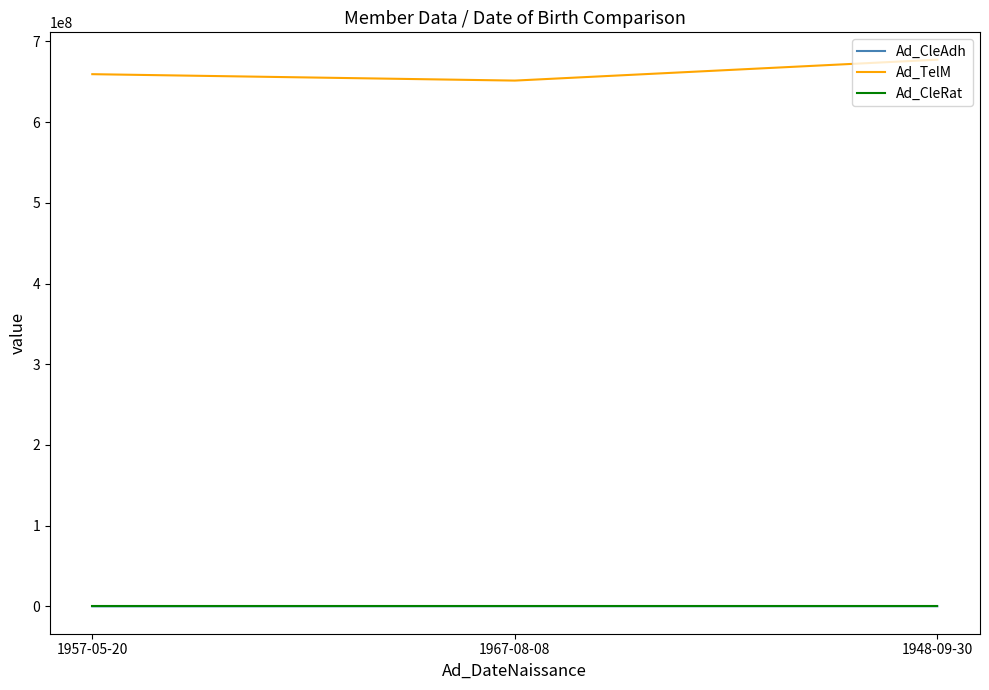

What is the difference between the maximum and minimum values in the Ad_TelM series?

25924281